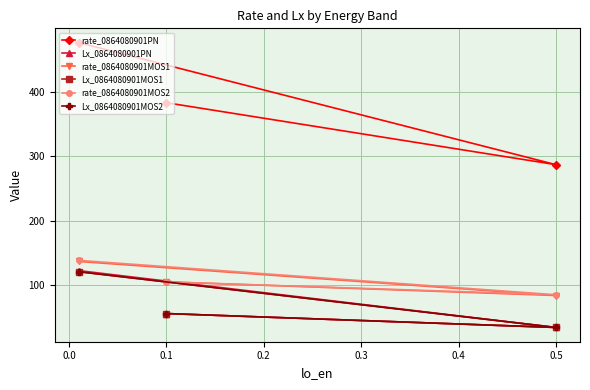

True or false: Lx_0864080901MOS1 has a value of 60.9 at 0.5.

False